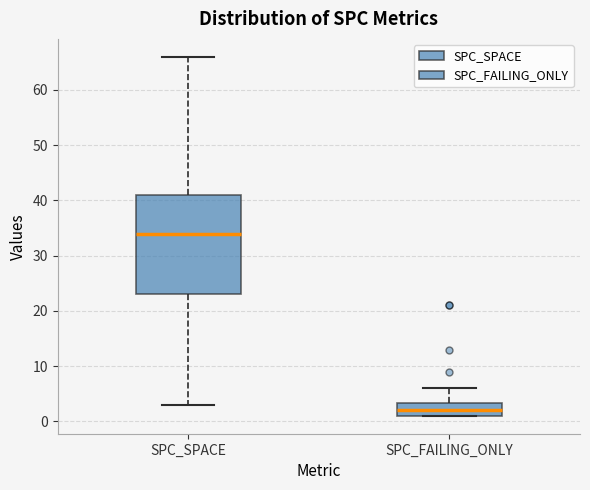

Reading left to right, transcribe this box plot: for each box, give where its median line is, the range the box spans, and where its two whiskers end, as read against the y-axis. The values are not printed on the chart, so give them approximately, as read against the axis.

SPC_SPACE: median 34, box 23 to 41, whiskers 3 to 66
SPC_FAILING_ONLY: median 2, box 1 to 3, whiskers 1 to 6